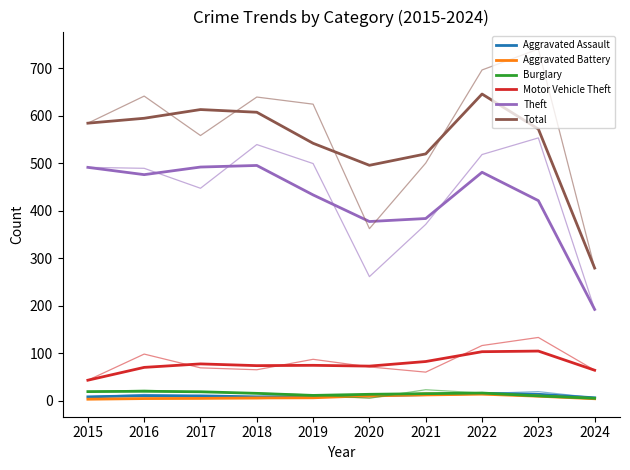

Which series changed the most between 2015 and 2022?

Total